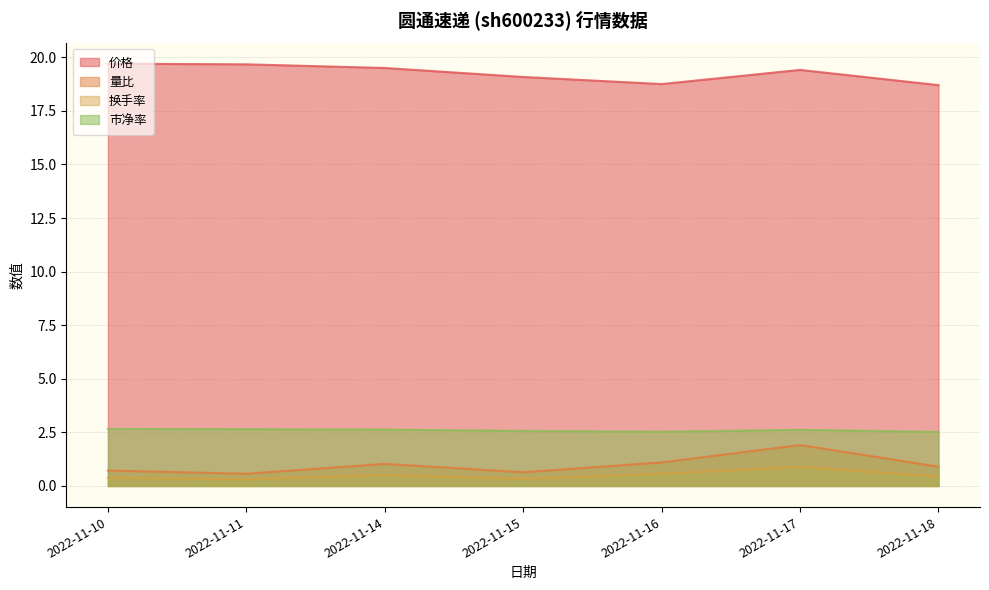

Which category has the lowest value in the 量比 series?

2022-11-11